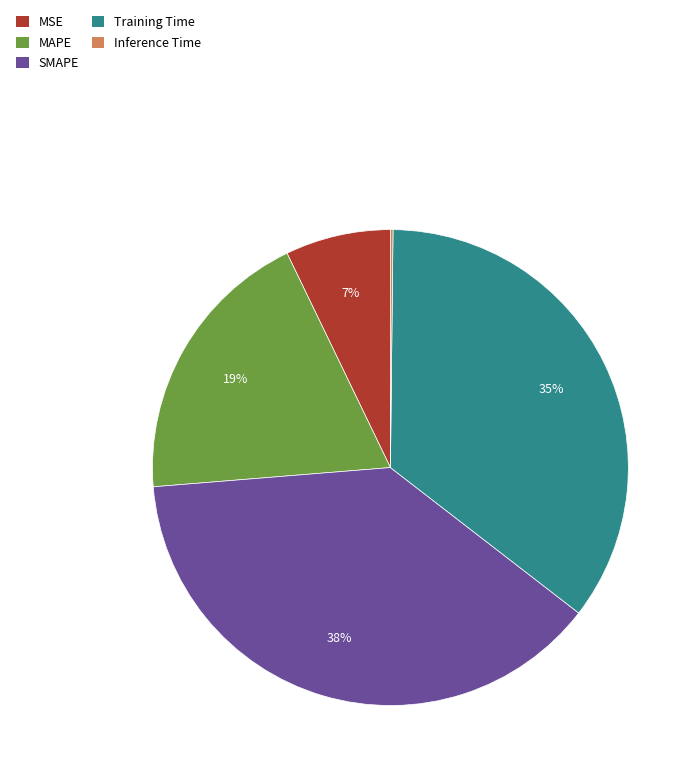

Is there any slice that represents more than half of the pie?

No